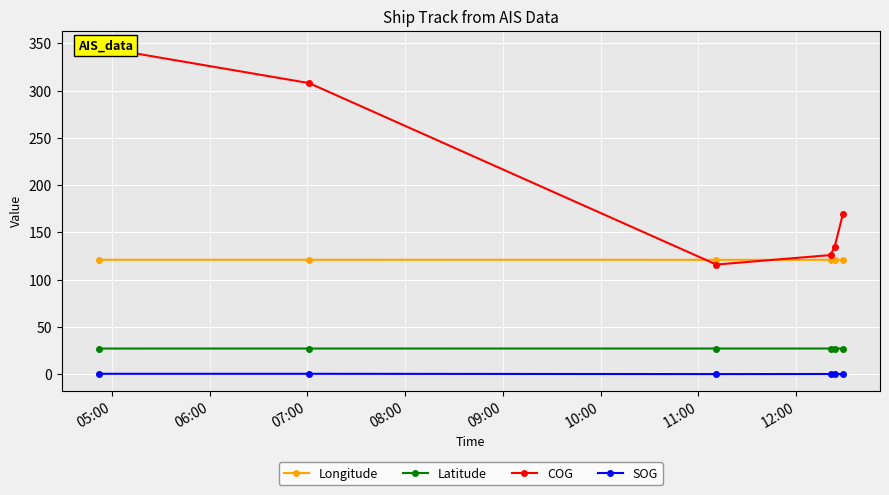

True or false: Longitude and SOG cross at least once.

False